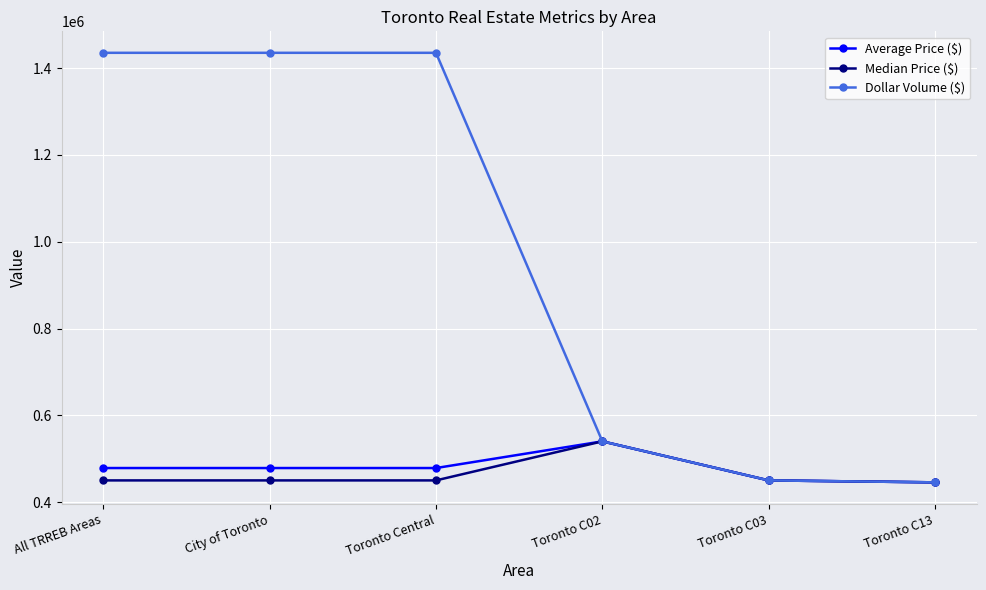

The value of Dollar Volume ($) at Toronto Central is 1435513. True or false?

True